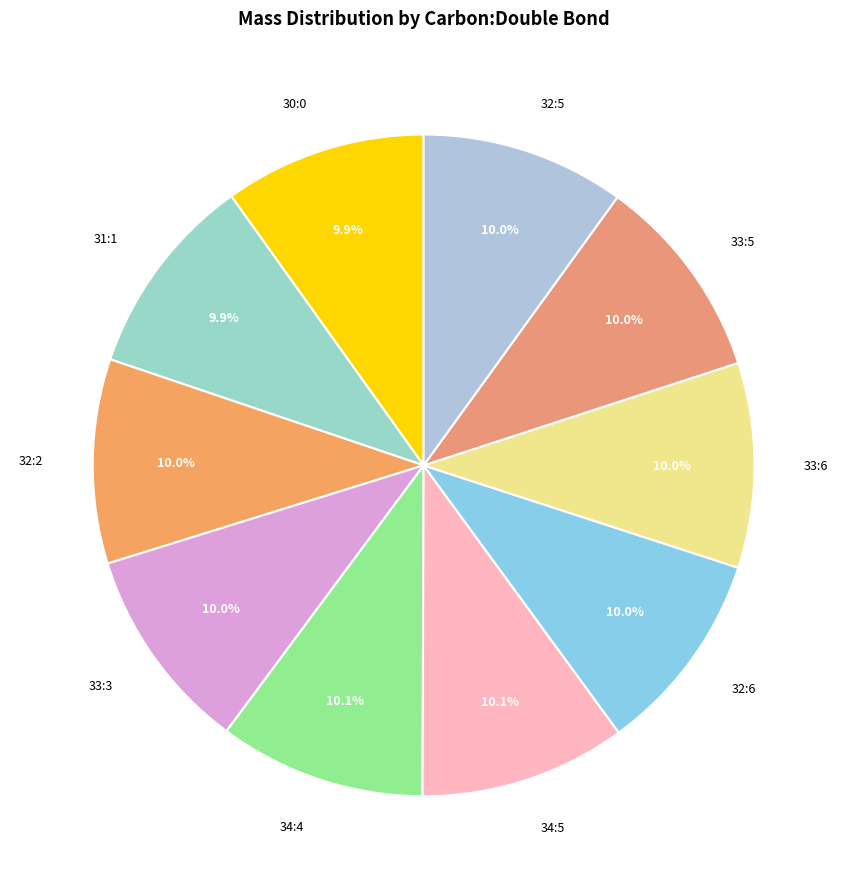

True or false: 32:6 accounts for 10% of the total.

True